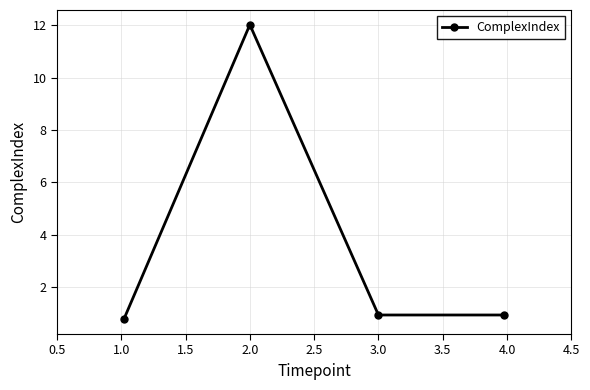

What is the difference between the maximum and minimum values?

11.3